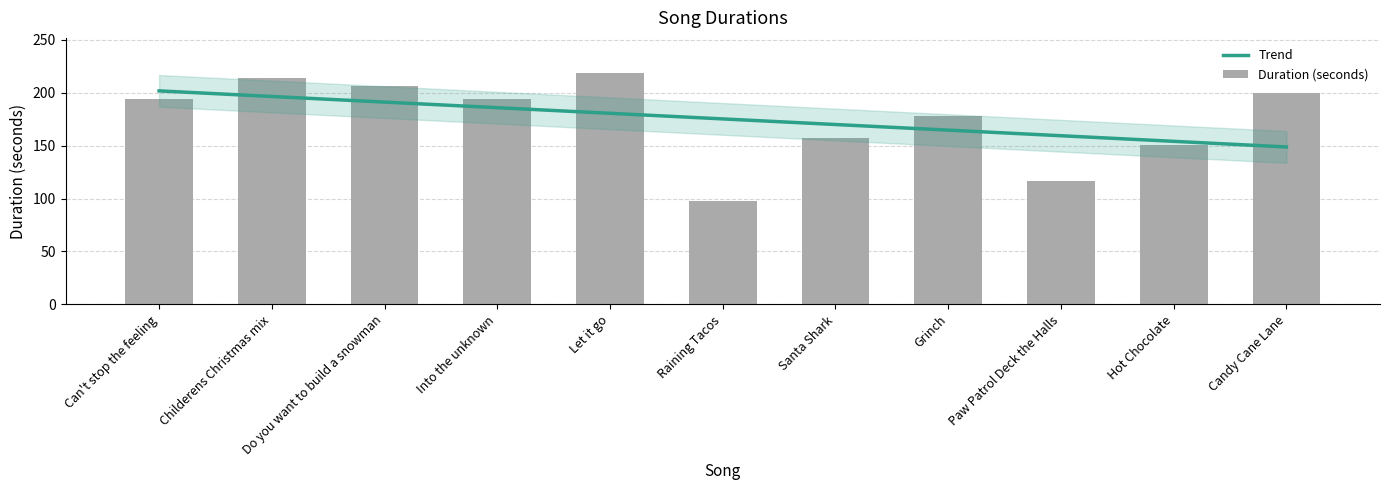

Rank the categories by value from lowest to highest.

Raining Tacos, Paw Patrol Deck the Halls, Hot Chocolate, Santa Shark, Grinch, Can't stop the feeling, Into the unknown, Candy Cane Lane, Do you want to build a snowman, Childerens Christmas mix, Let it go